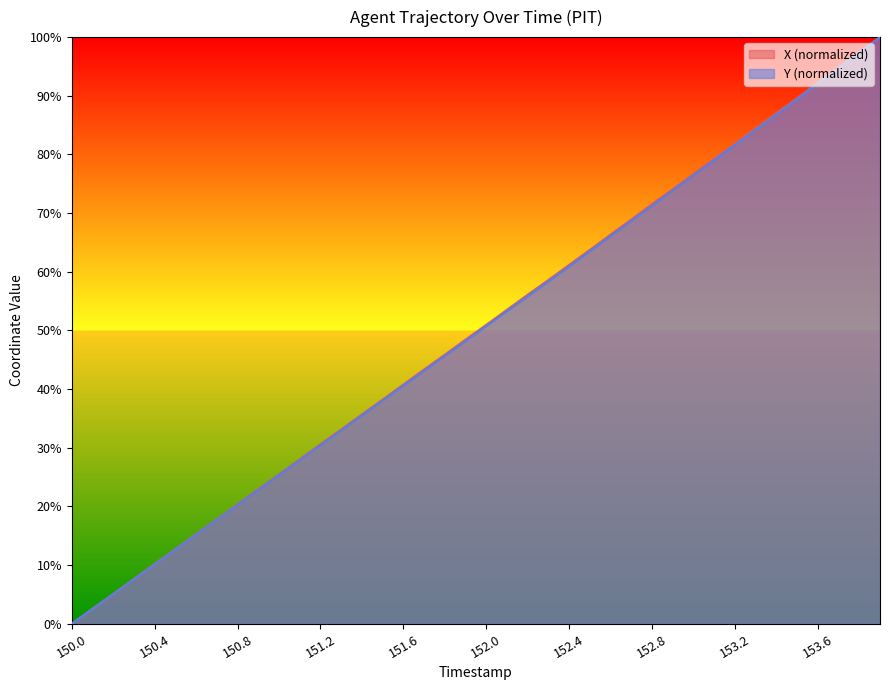

How many positive values does the X series have?

39